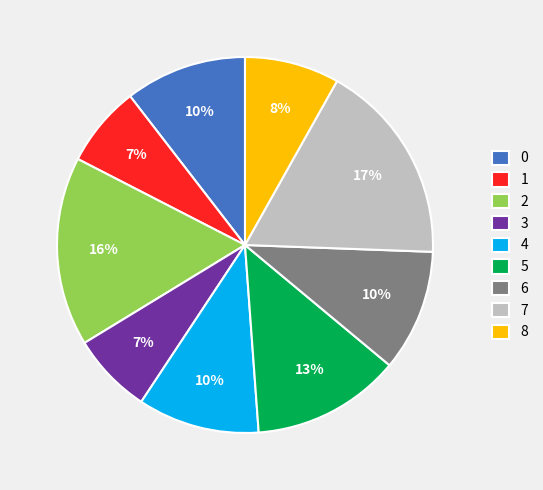

Do 2 and 4 together represent more than half of the pie?

No